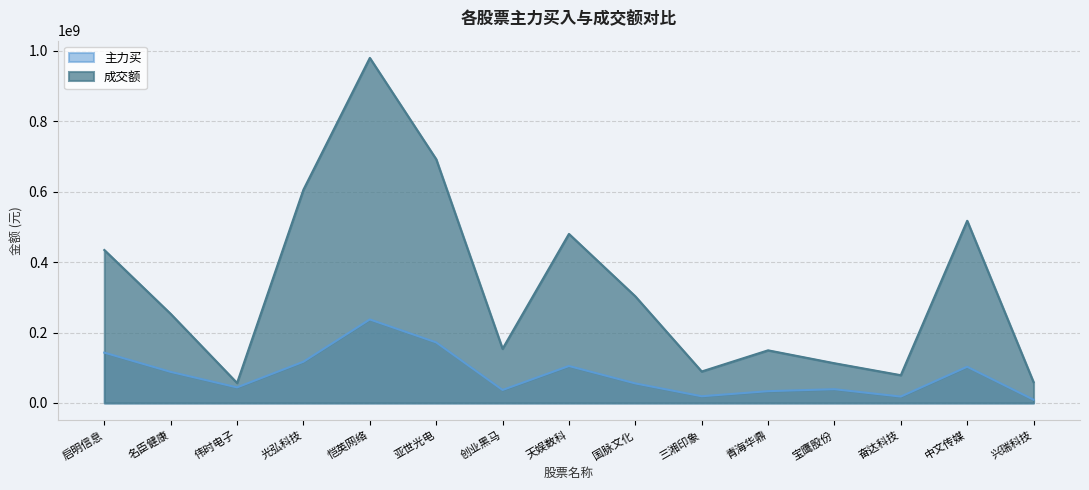

Reading left to right, extract all data points from this chart.

主力买: 142965343	88244064	44218625	117137148	237202495	172040251	36910163	104956910	55537274	19039907	33499096	39093608	18163156	102782874	9303339
成交额: 434422163	252947759	56717679	605772708	979999943	692289976	153829477	480123124	302880959	89388398	149486022	112825995	78834949	517422564	58878564